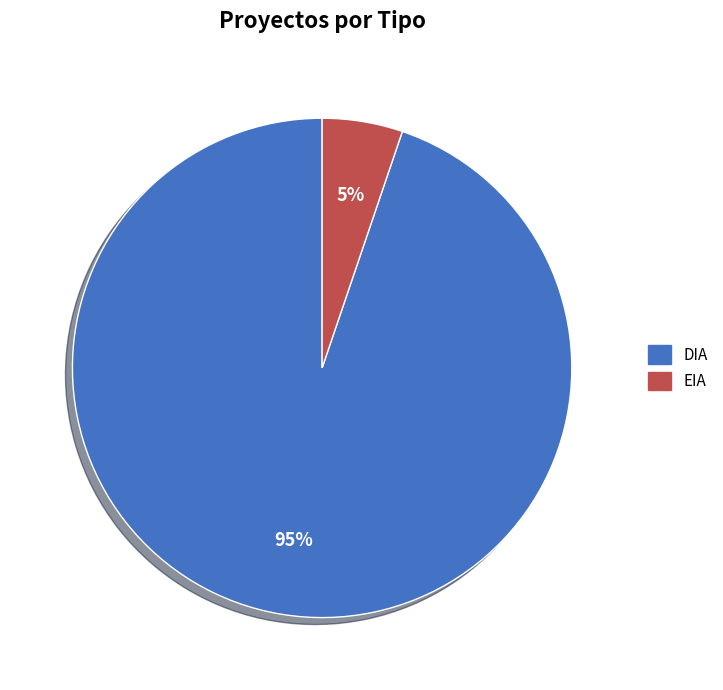

Is there a majority slice in this chart?

Yes